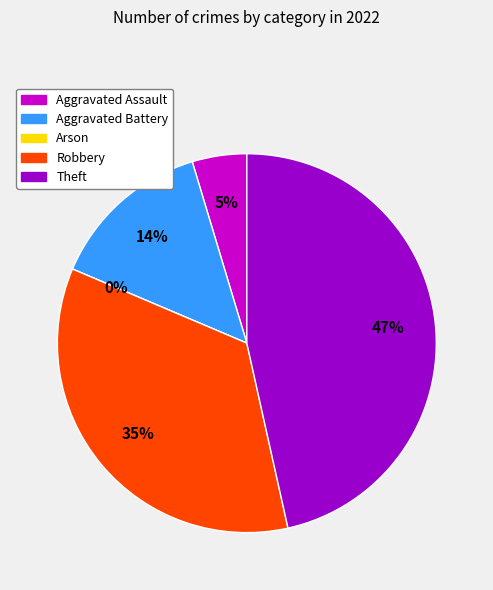

To the nearest percent, what is the difference between the largest and smallest slice percentages?

47%